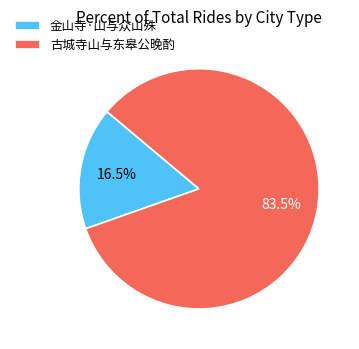

What is the largest slice in the pie chart?

古城寺山与东皋公晚酌